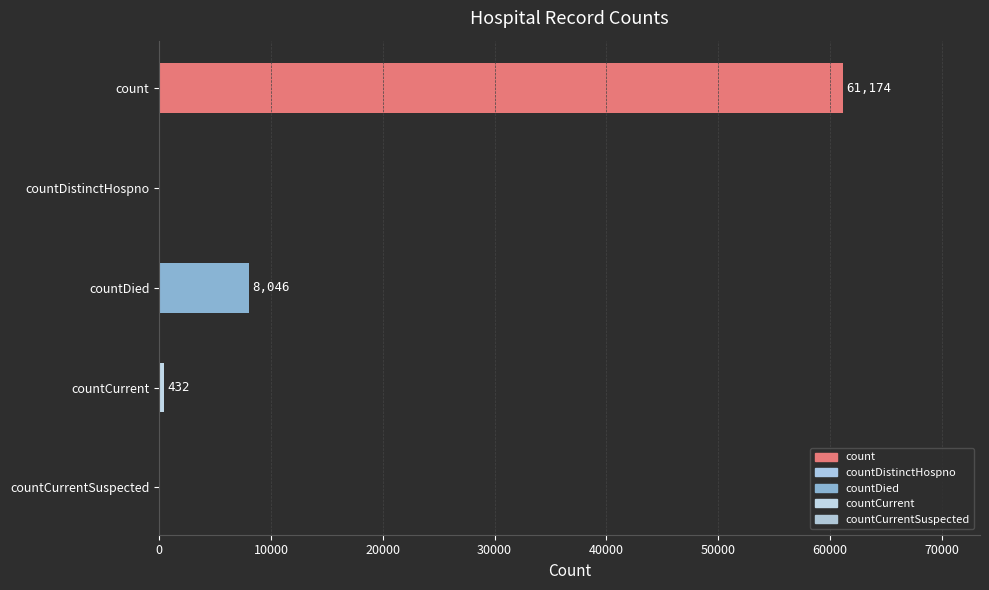

The value at countDistinctHospno is 0. True or false?

True